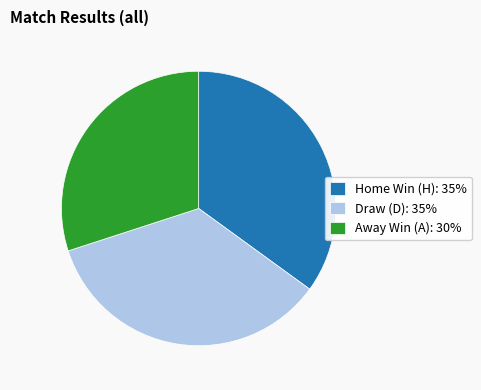

Is there a majority slice in this chart?

No